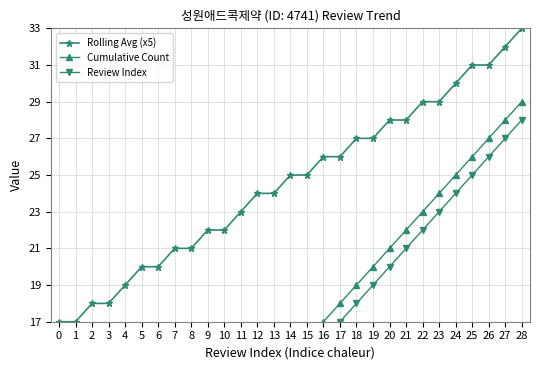

Which series has the largest total across all categories?

Rolling Avg (x5)